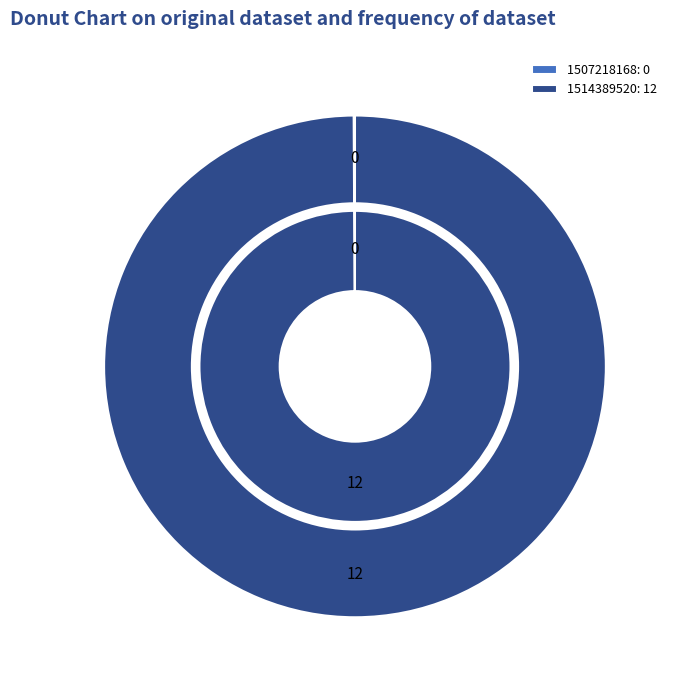

The 1507218168 slice represents 0% of the pie. True or false?

True